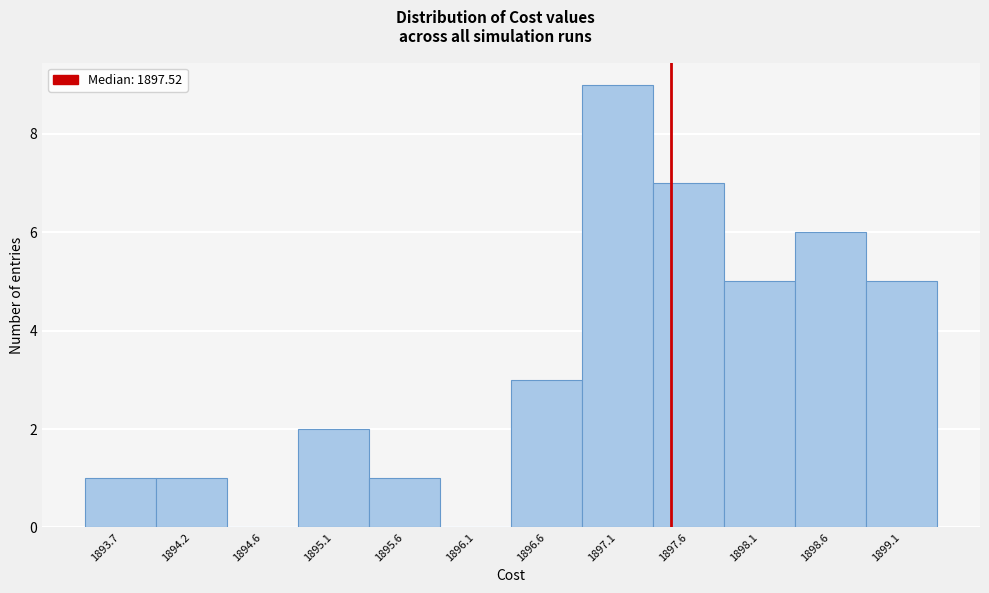

Reading left to right, transcribe this chart: for each bar, give the range it covers on the x-axis and its height. Neither the bar edges nor the heights are printed on the chart, so give them approximately, as read against the axes.

1893.4 to 1893.9: 1
1893.9 to 1894.4: 1
1894.4 to 1894.9: 0
1894.9 to 1895.4: 2
1895.4 to 1895.9: 1
1895.9 to 1896.4: 0
1896.4 to 1896.9: 3
1896.9 to 1897.4: 9
1897.4 to 1897.9: 7
1897.9 to 1898.4: 5
1898.4 to 1898.9: 6
1898.9 to 1899.4: 5